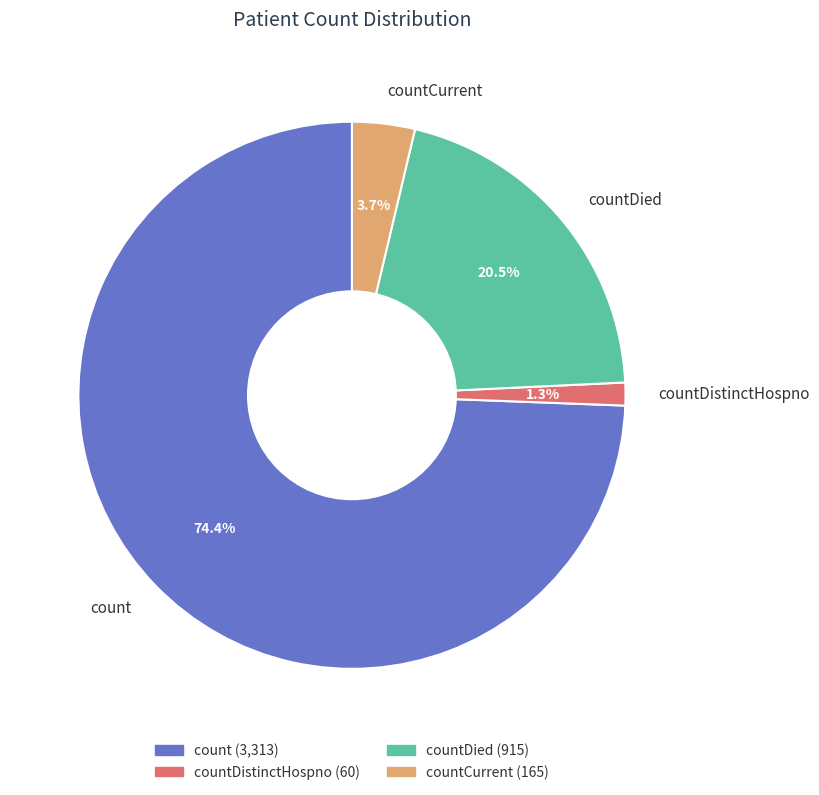

Between countDied and count, which is larger?

count